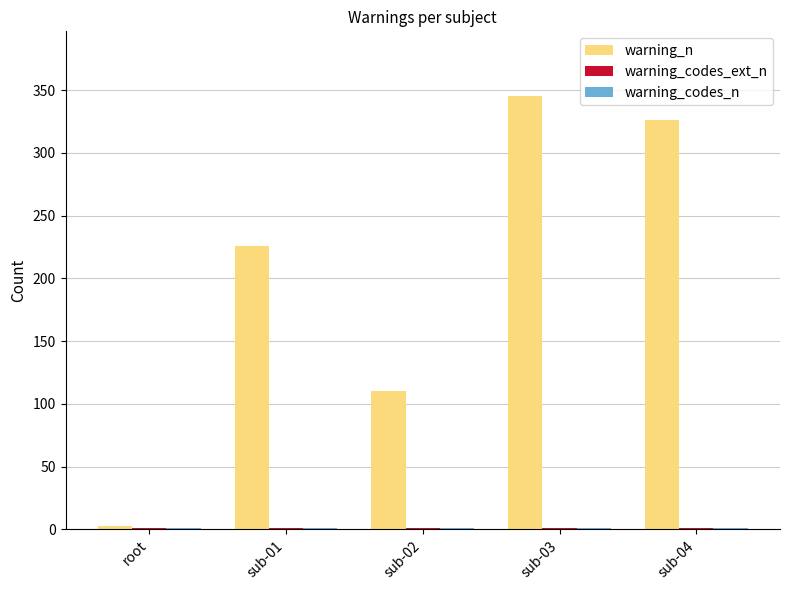

What is the average value of the warning_n series?

202